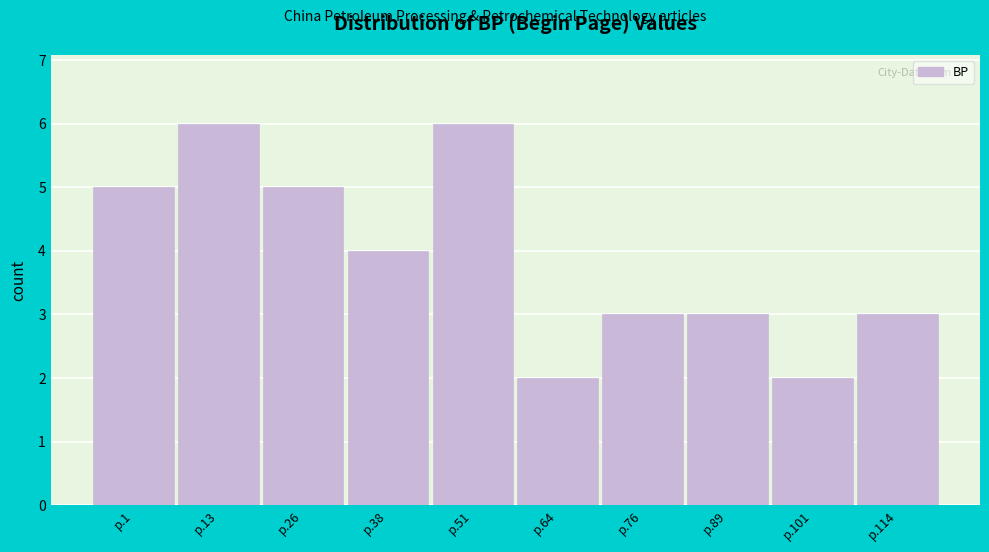

Reading left to right, what are all the values shown in this chart?

5	6	5	4	6	2	3	3	2	3